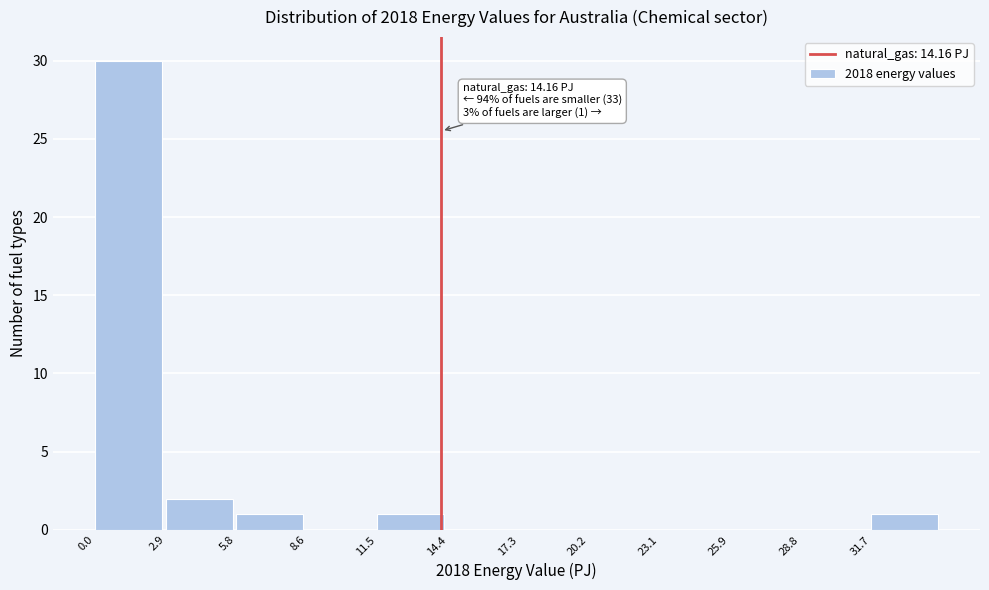

Over which range of the x-axis is the bar tallest?

0.0 to 3.0